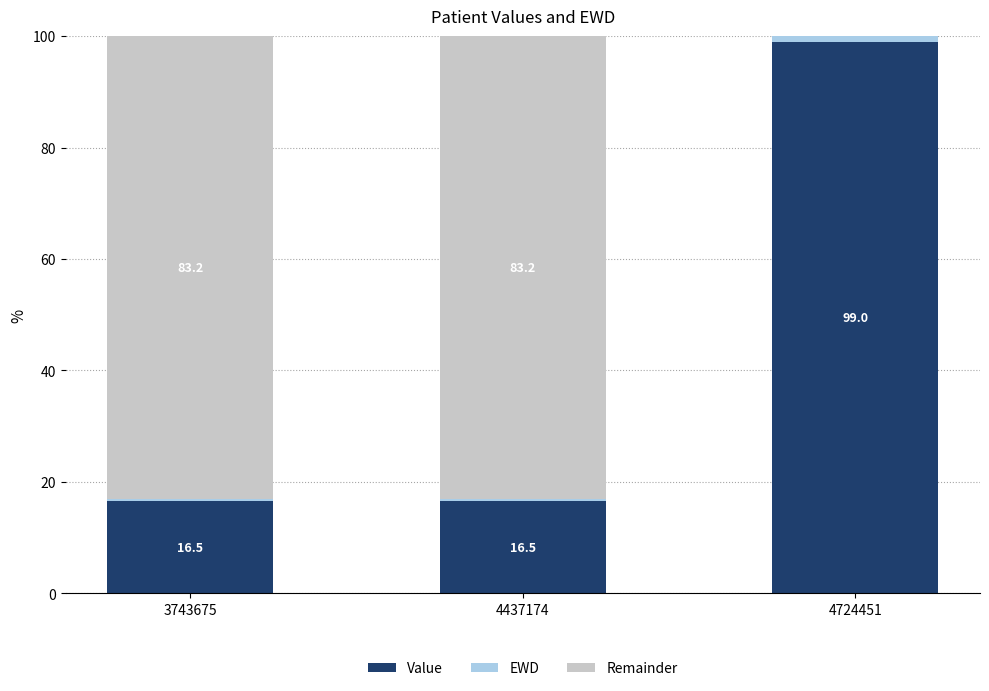

What is the sum of all Value values?

132.0